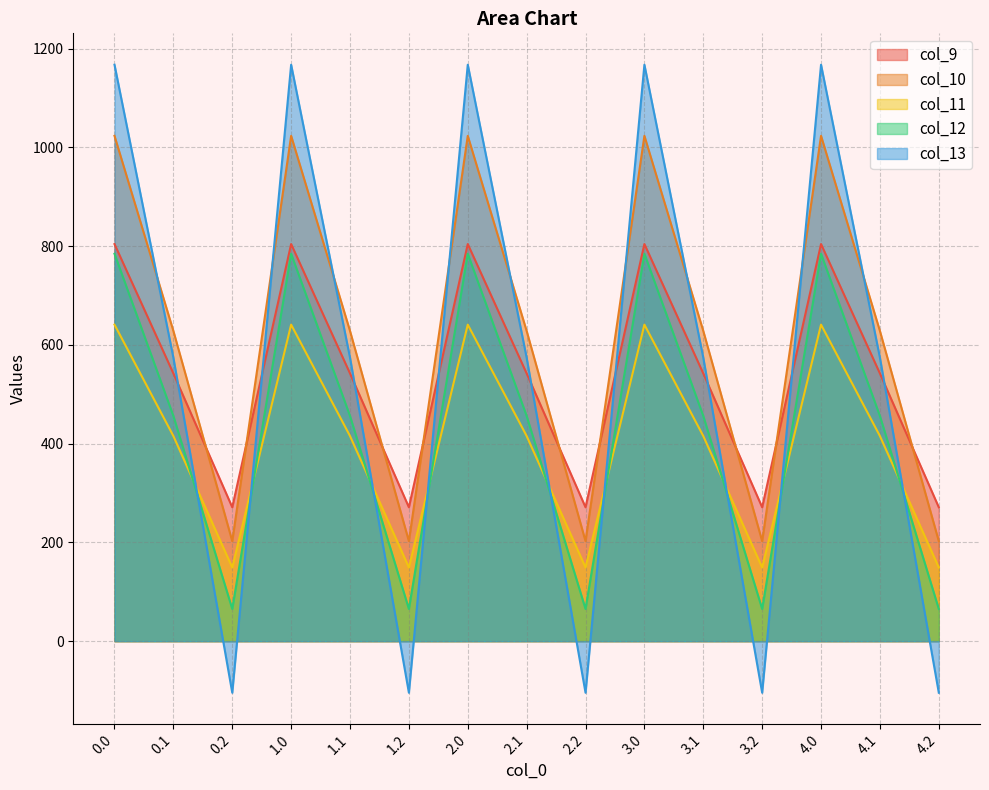

Reading right to left, transcribe all the data shown in this chart.

col_9: 4.2=271.1	4.1=542.1	4.0=804.0	3.2=271.1	3.1=542.1	3.0=804.0	2.2=271.1	2.1=542.1	2.0=804.0	1.2=271.1	1.1=542.1	1.0=804.0	0.2=271.1	0.1=542.1	0.0=804.0
col_10: 4.2=202.5	4.1=628.1	4.0=1023.2	3.2=202.5	3.1=628.1	3.0=1023.2	2.2=202.5	2.1=628.1	2.0=1023.2	1.2=202.5	1.1=628.1	1.0=1023.2	0.2=202.5	0.1=628.1	0.0=1023.2
col_11: 4.2=149.1	4.1=415.4	4.0=640.9	3.2=149.1	3.1=415.4	3.0=640.9	2.2=149.1	2.1=415.4	2.0=640.9	1.2=149.1	1.1=415.4	1.0=640.9	0.2=149.1	0.1=415.4	0.0=640.9
col_12: 4.2=65.2	4.1=456.1	4.0=784.4	3.2=65.2	3.1=456.1	3.0=784.4	2.2=65.2	2.1=456.1	2.0=784.4	1.2=65.2	1.1=456.1	1.0=784.4	0.2=65.2	0.1=456.1	0.0=784.4
col_13: 4.2=-104.4	4.1=574.0	4.0=1167.2	3.2=-104.4	3.1=574.0	3.0=1167.2	2.2=-104.4	2.1=574.0	2.0=1167.2	1.2=-104.4	1.1=574.0	1.0=1167.2	0.2=-104.4	0.1=574.0	0.0=1167.2